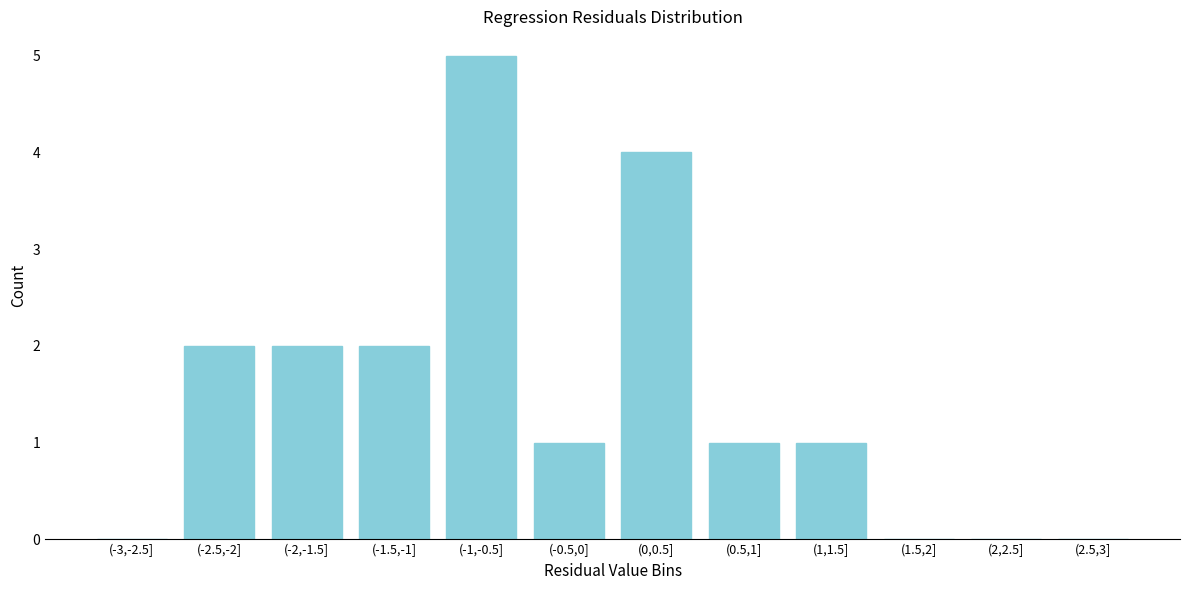

Reading left to right, what are all the values shown in this chart?

(-3,-2.5]=0	(-2.5,-2]=2	(-2,-1.5]=2	(-1.5,-1]=2	(-1,-0.5]=5	(-0.5,0]=1	(0,0.5]=4	(0.5,1]=1	(1,1.5]=1	(1.5,2]=0	(2,2.5]=0	(2.5,3]=0